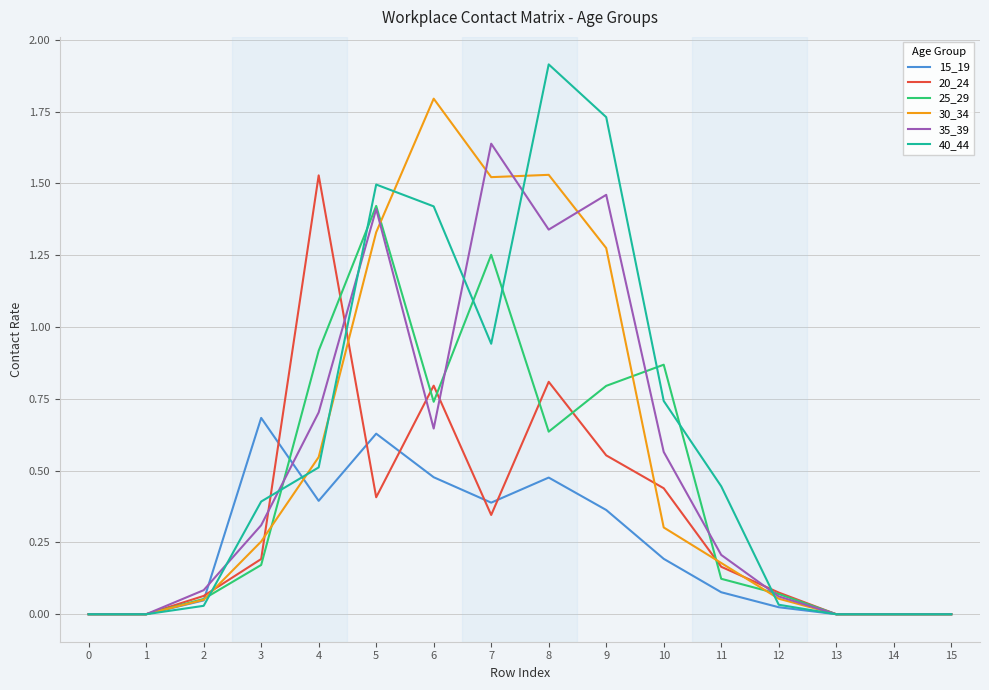

The 25_29 series shows 0.2 at 11. True or false?

False